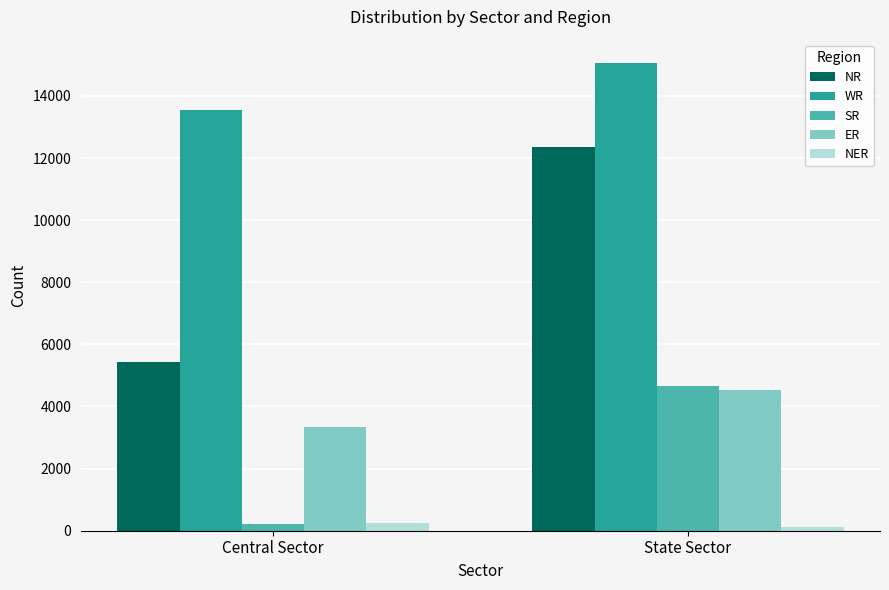

Reading right to left, what are all the values shown in this chart?

NR: 12350	5441
WR: 15058	13537
SR: 4661	220
ER: 4539	3330
NER: 110	255